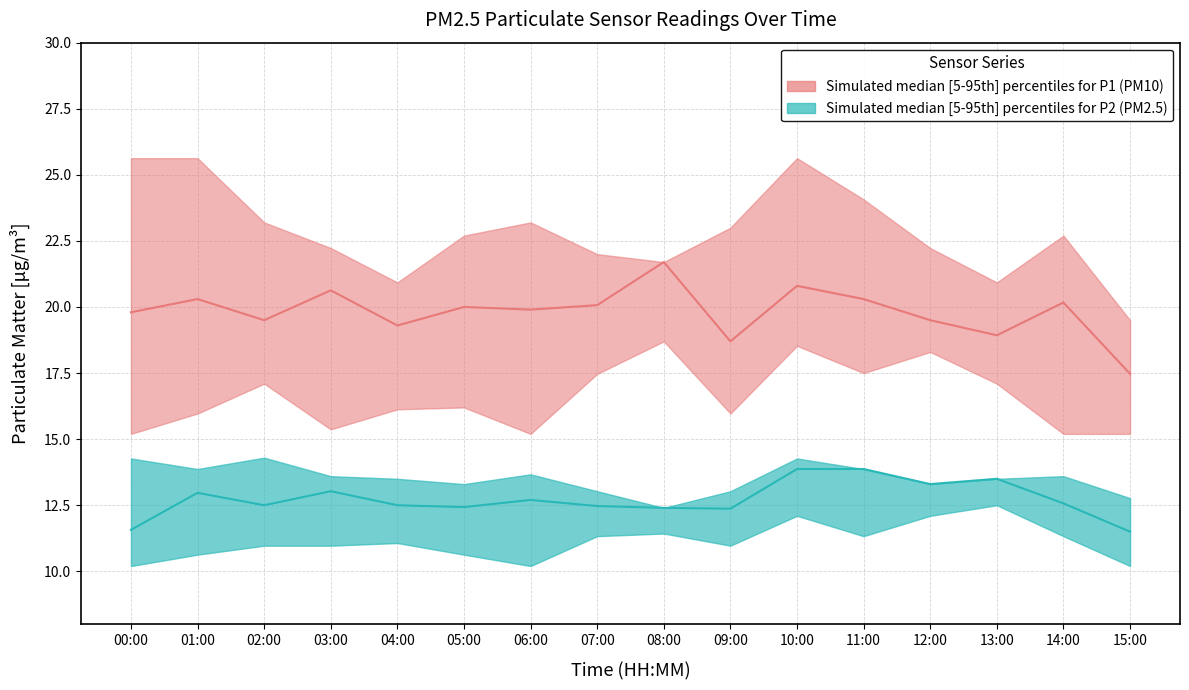

Reading left to right, extract all data points from this chart.

P1_upper: 25.6	25.6	23.2	22.2	20.9	22.7	23.2	22.0	21.7	23.0	25.6	24.1	22.2	20.9	22.7	19.5
P1_median: 19.8	20.3	19.5	20.6	19.3	20.0	19.9	20.1	21.7	18.7	20.8	20.3	19.5	18.9	20.2	17.5
P1_lower: 15.2	16.0	17.1	15.4	16.1	16.2	15.2	17.5	18.7	16.0	18.5	17.5	18.3	17.1	15.2	15.2
P2_upper: 14.3	13.9	14.3	13.6	13.5	13.3	13.7	13.0	12.4	13.0	14.3	13.9	13.3	13.5	13.6	12.8
P2_median: 11.6	13.0	12.5	13.0	12.5	12.4	12.7	12.5	12.4	12.4	13.9	13.9	13.3	13.5	12.6	11.5
P2_lower: 10.2	10.6	11.0	11.0	11.1	10.6	10.2	11.3	11.4	11.0	12.1	11.3	12.1	12.5	11.3	10.2